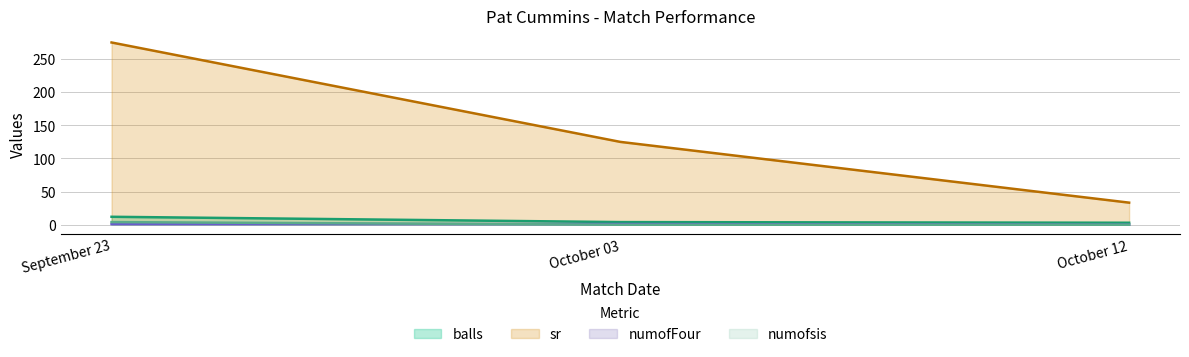

Reading right to left, extract all data points from this chart.

balls: 3.0	4.0	12.0
sr: 33.3	125.0	275.0
numofFour: 0.0	1.0	1.0
numofsis: 0.0	0.0	4.0